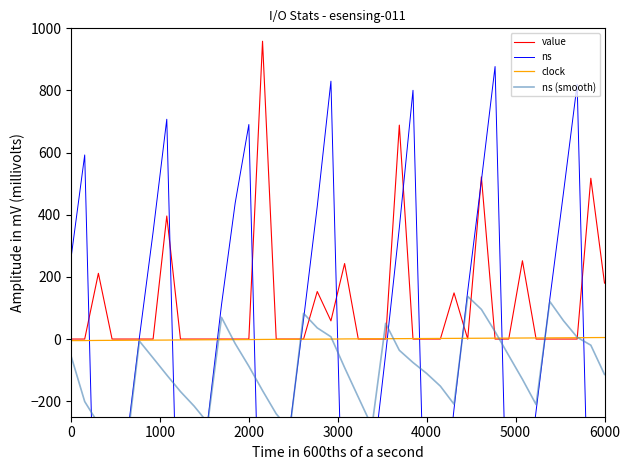

What is the minimum value shown in the chart?

-1123.0